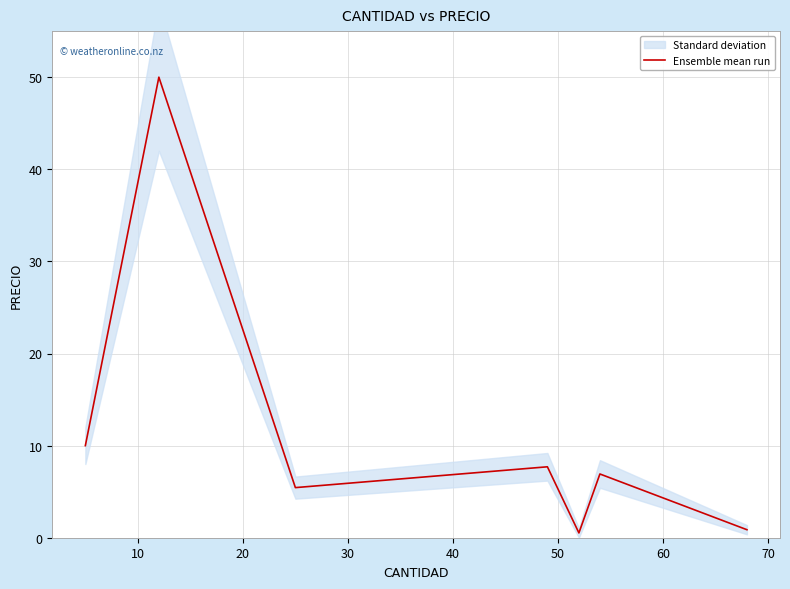

What is the highest value of the Ensemble mean run series?

50.0